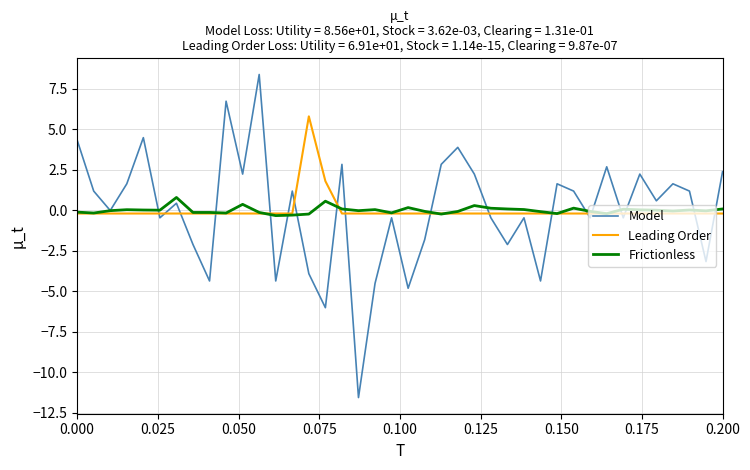

What is the maximum value shown in the chart?

8.4